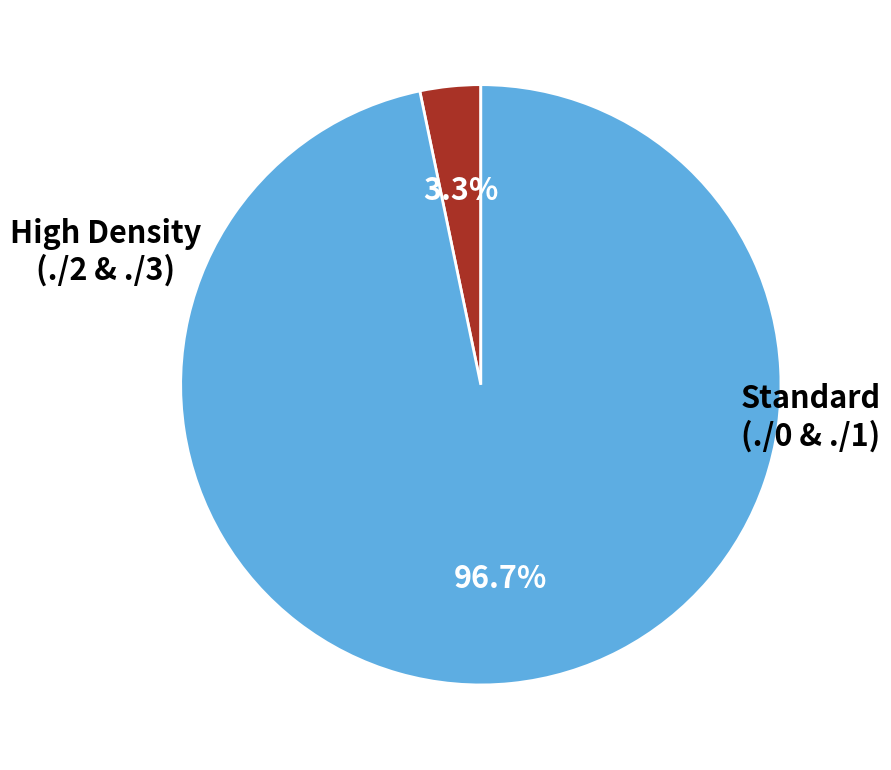

Is there any slice that represents more than half of the pie?

Yes